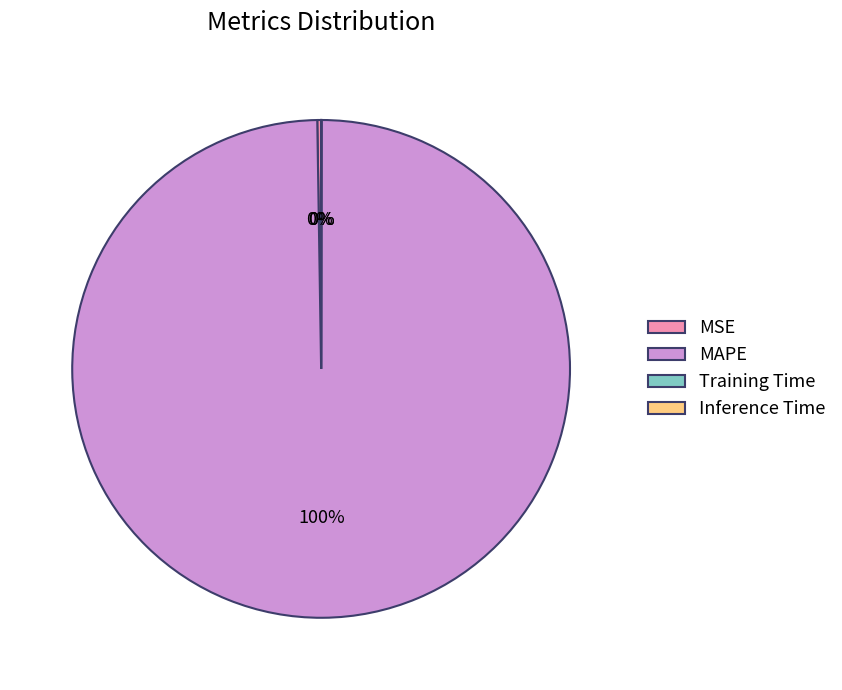

True or false: MAPE accounts for 86% of the total.

False